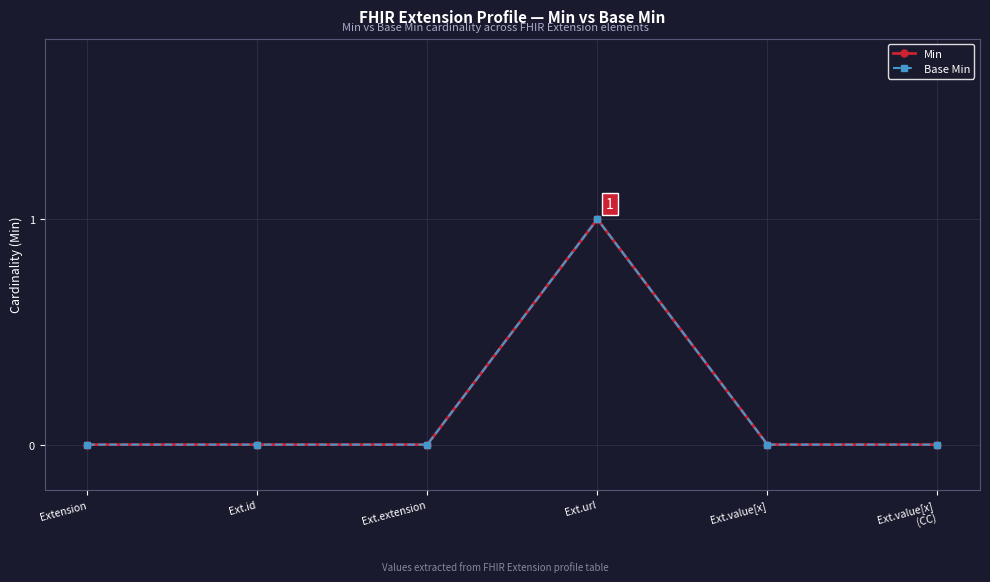

Does the chart have visible grid lines?

Yes